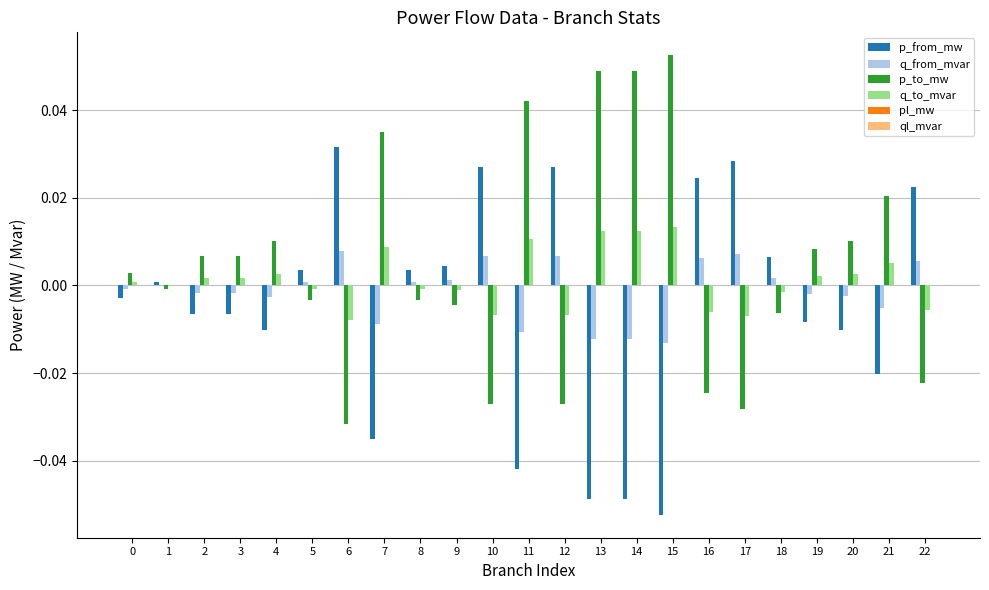

Which series has the largest total across all categories?

p_to_mw